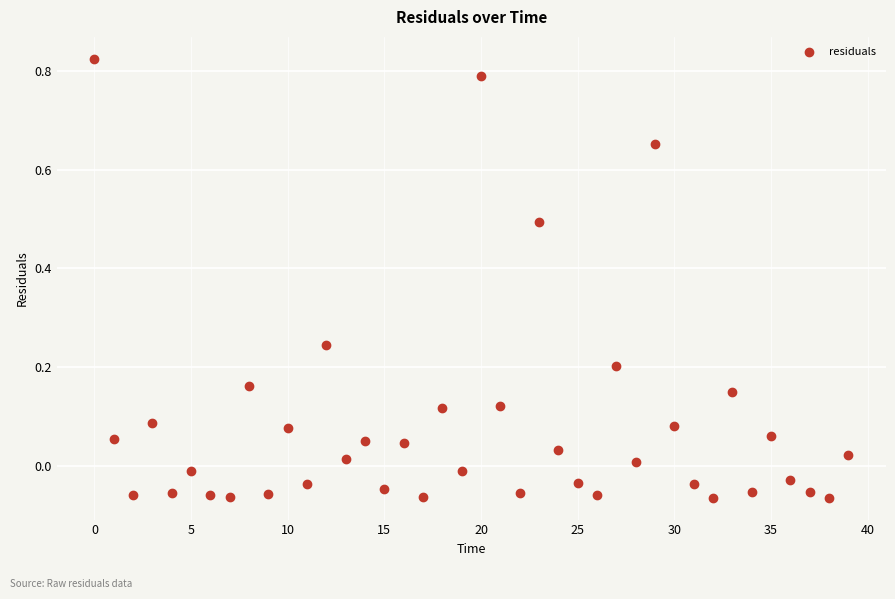

What is the range of Y values (max minus min)?

0.9